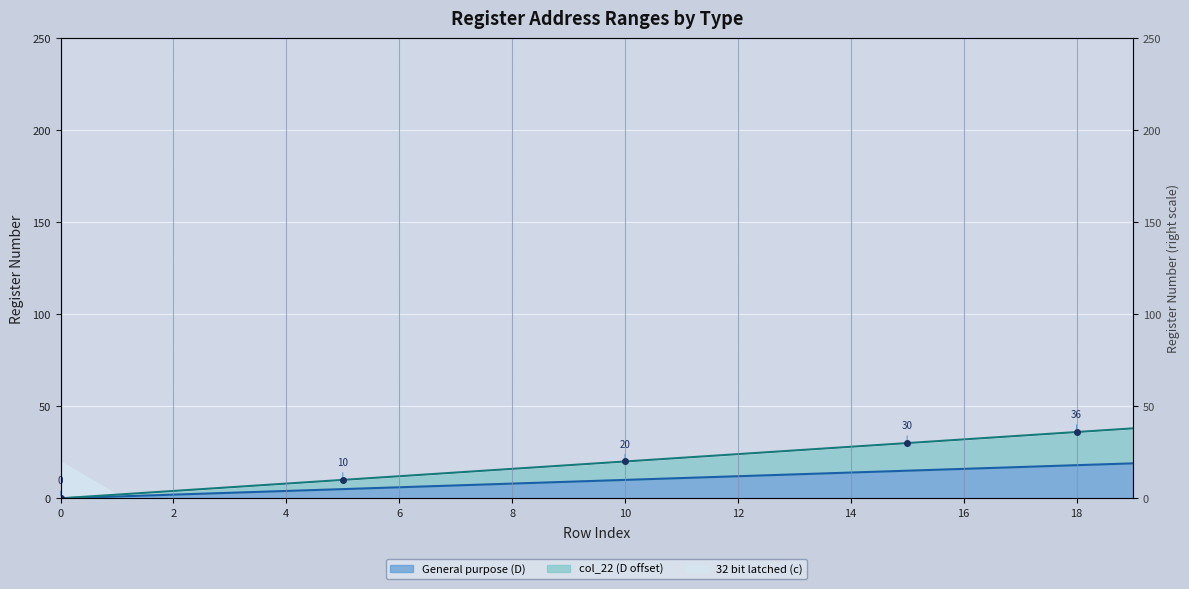

True or false: col_22 (D offset) has a value of 28 at 14.

True